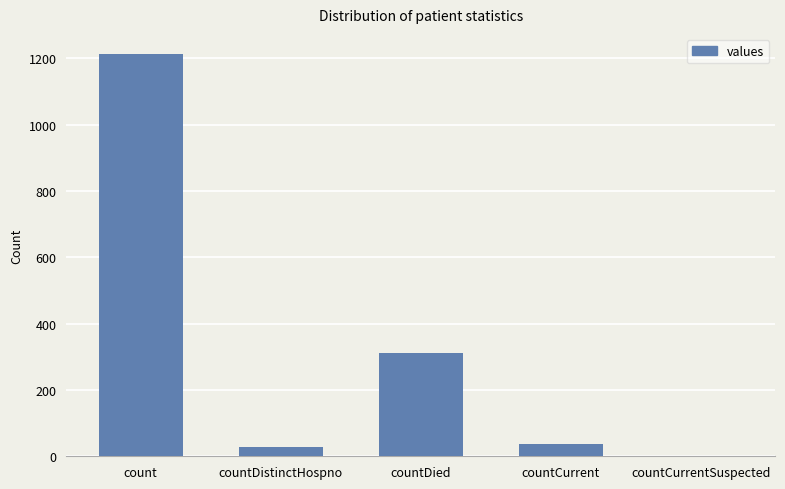

The chart shows a value of -528 at countCurrentSuspected. True or false?

False